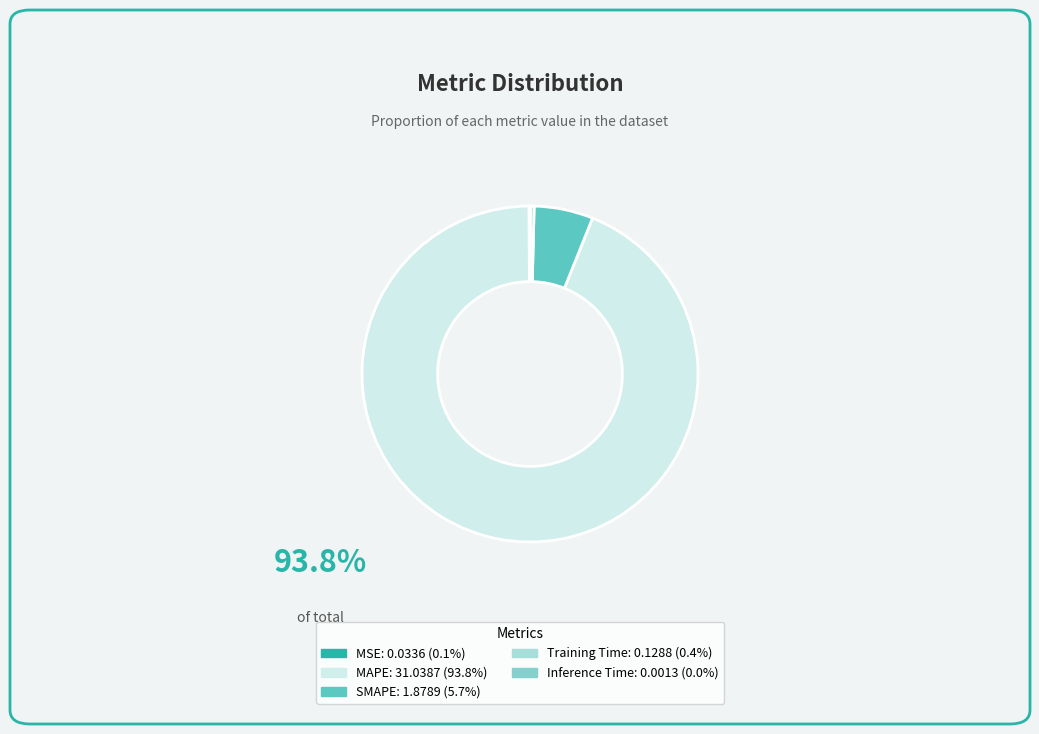

Is Training Time: 0.1288 (0.4%) the majority of the pie?

No